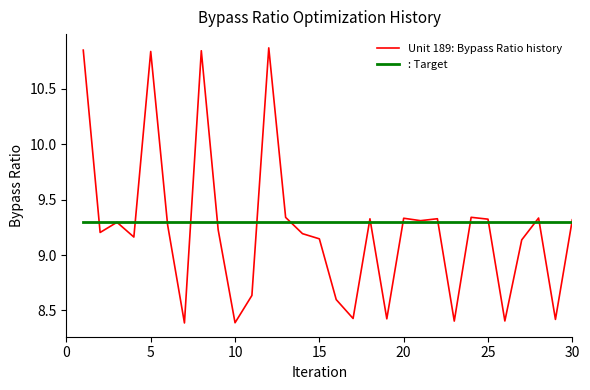

List the series in order of their peak value, highest first.

Unit 189: Bypass Ratio history, : Target